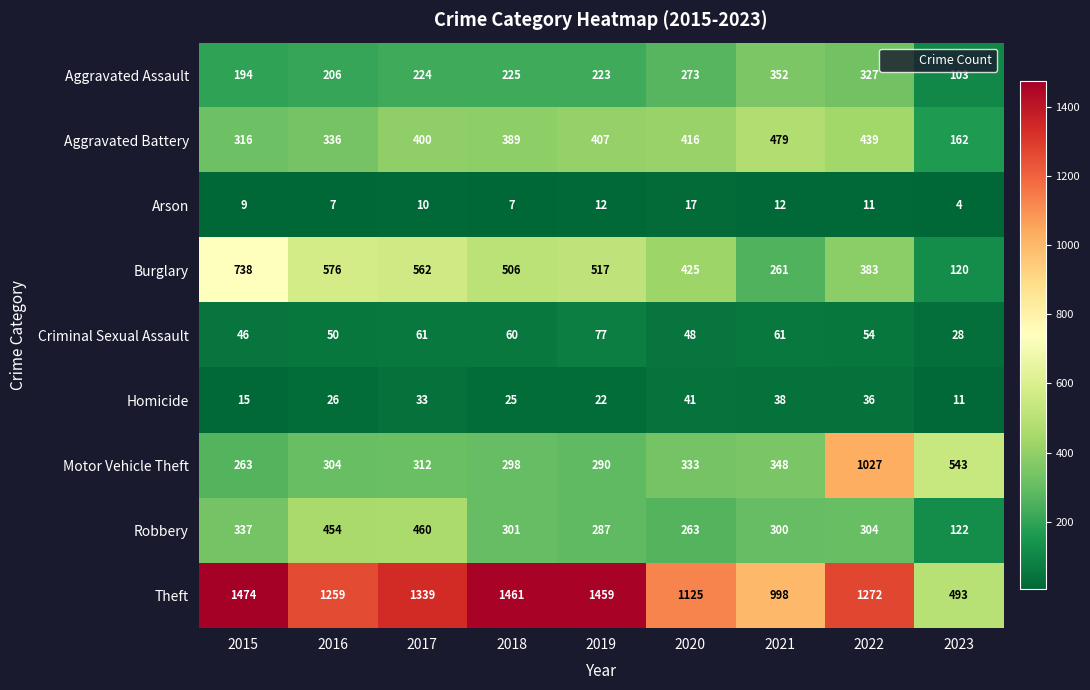

Is it true that Aggravated Assault equals 314 at 2017?

False